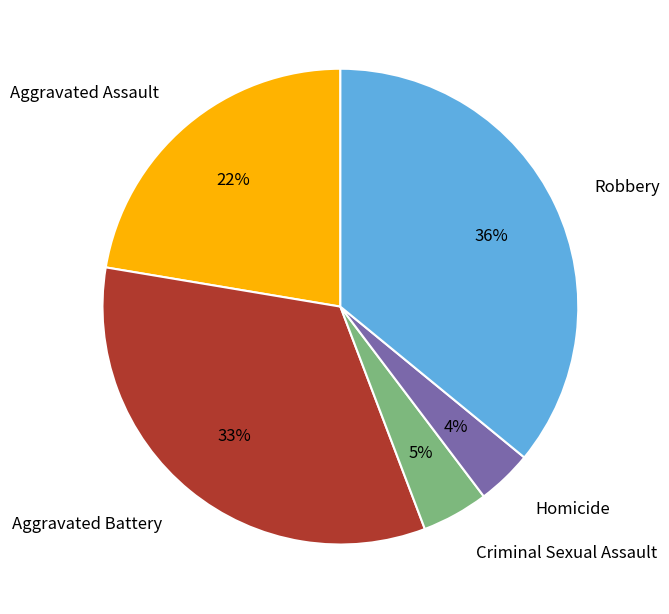

Rank the categories by value from lowest to highest.

Homicide, Criminal Sexual Assault, Aggravated Assault, Aggravated Battery, Robbery